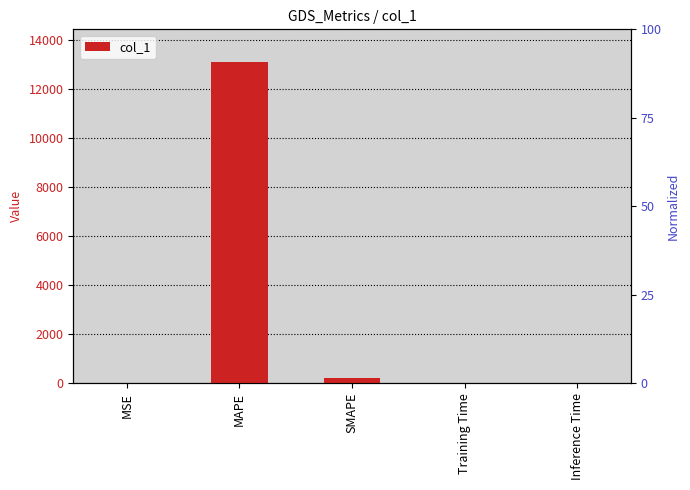

What is the average value?

2662.2